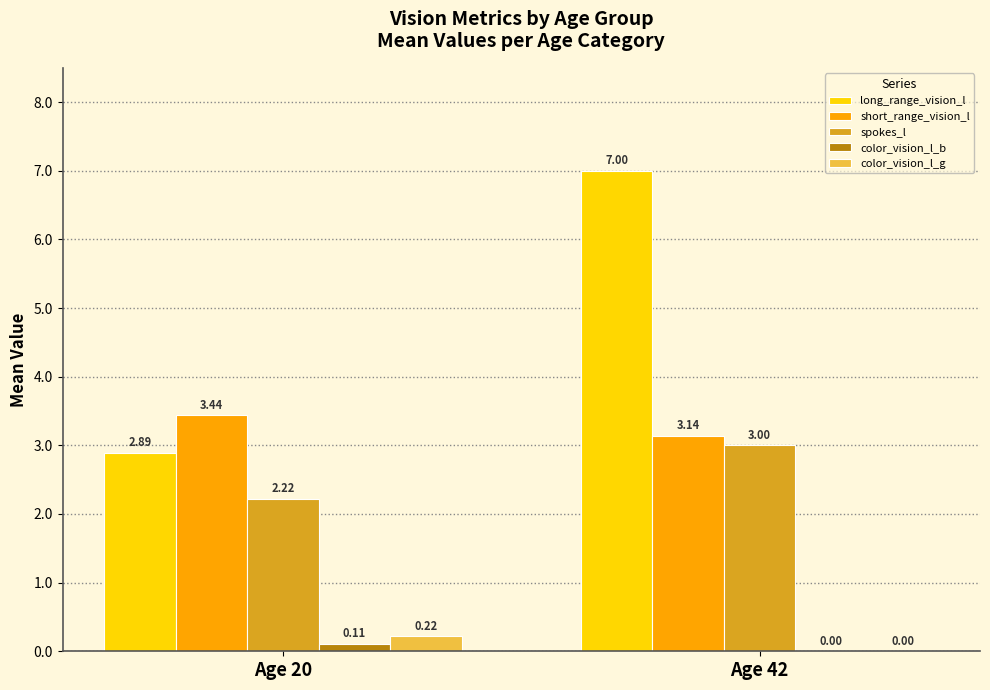

At which category is the sum across all series the highest?

Age 42